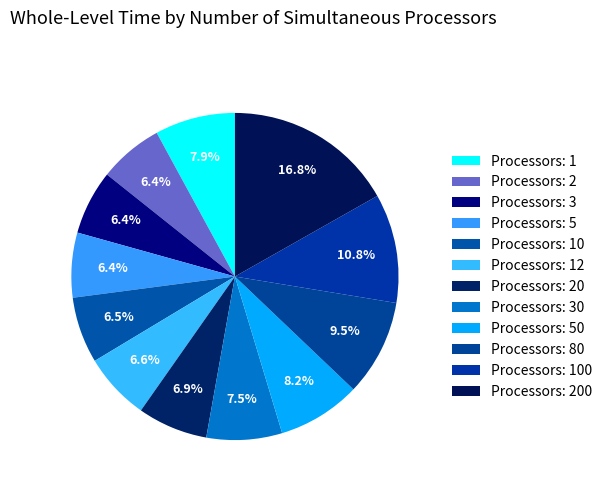

Which category has the biggest portion of the pie?

200